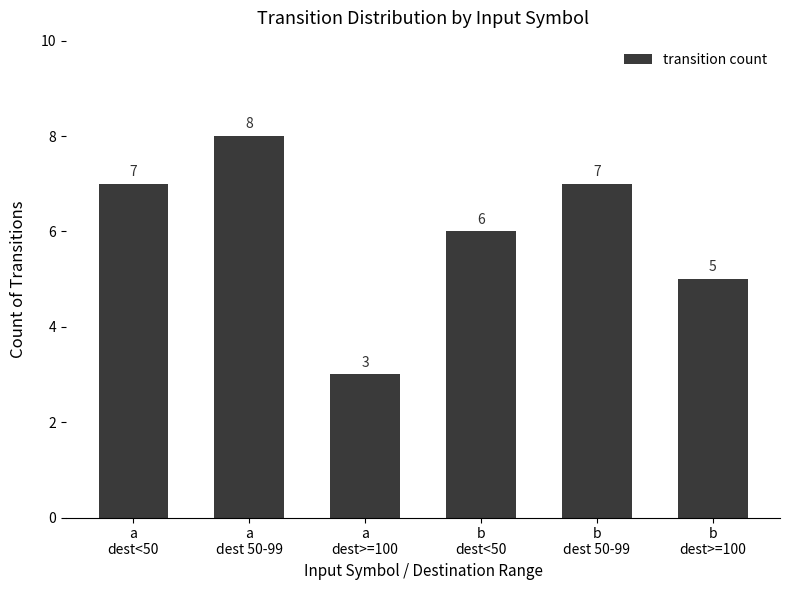

What is the sum of all values?

36